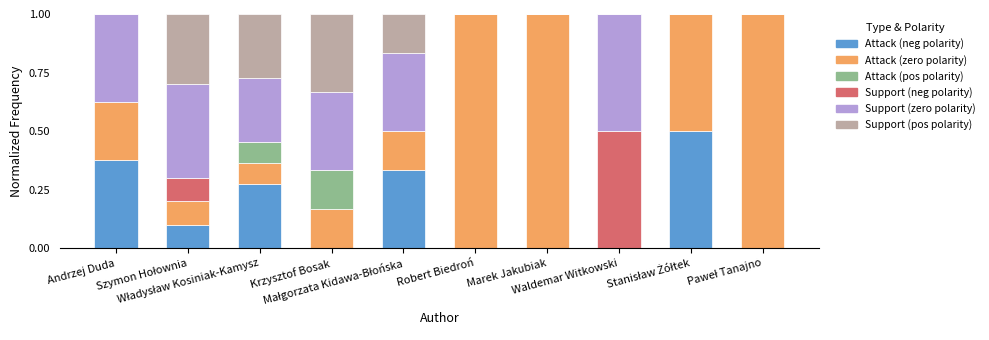

Between Władysław Kosiniak-Kamysz and Małgorzata Kidawa-Błońska, which is larger?

Małgorzata Kidawa-Błońska